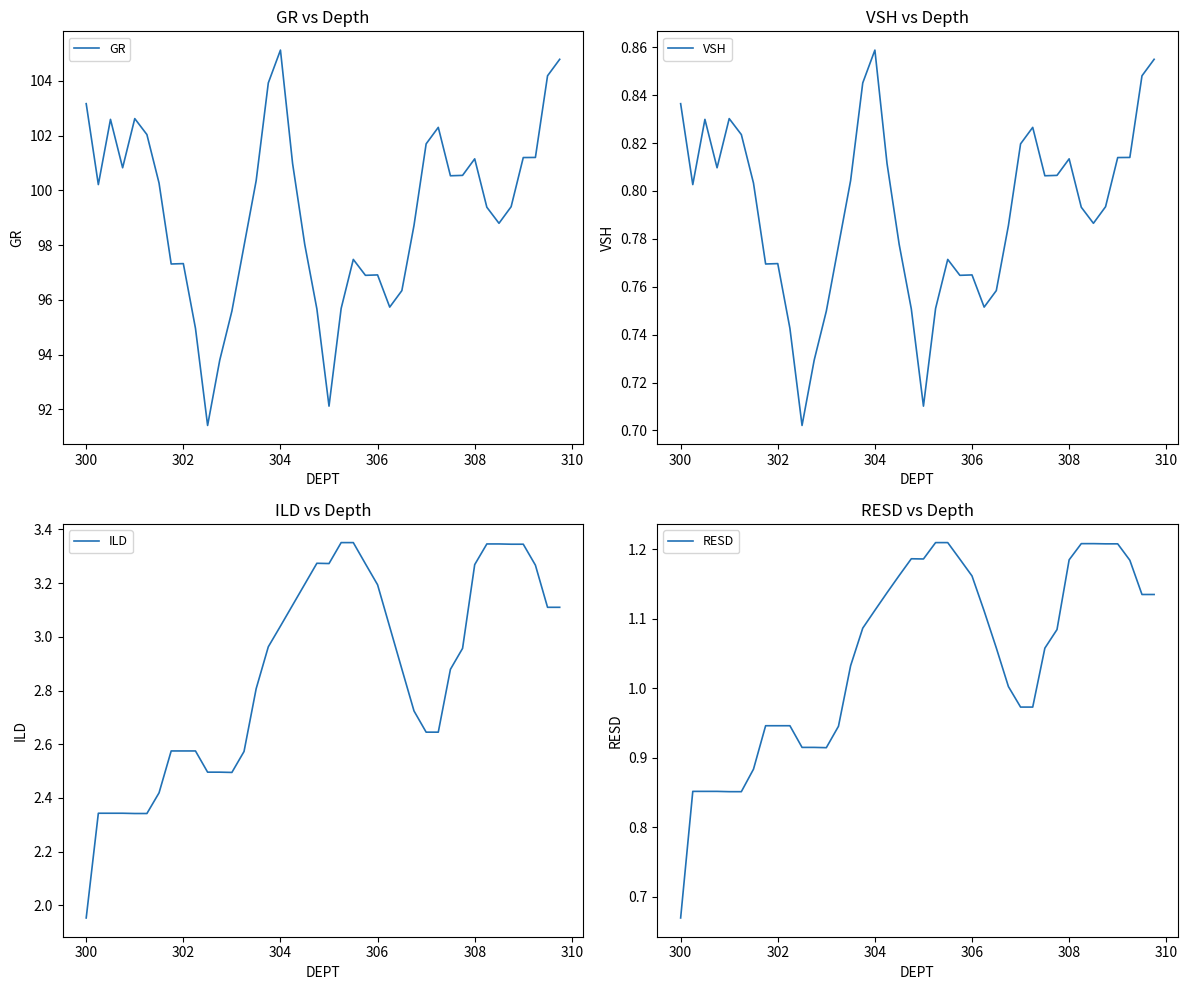

At which label is RESD closest to 0?

300